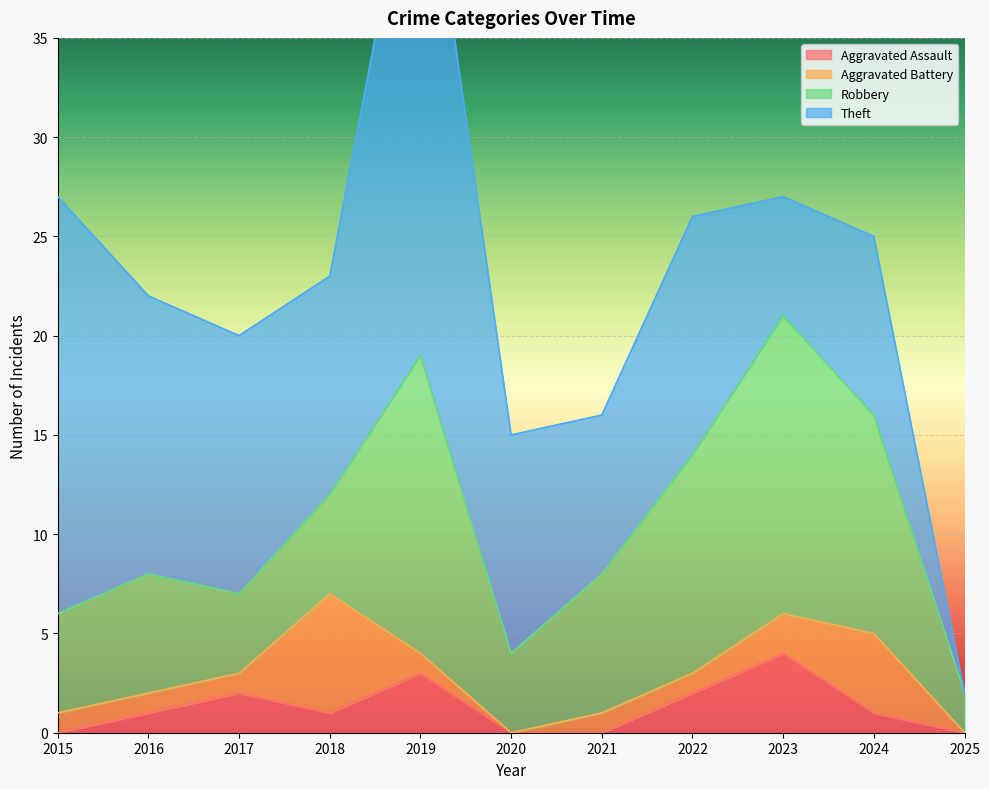

What are all the series names shown in the legend?

Aggravated Assault, Aggravated Battery, Robbery, Theft